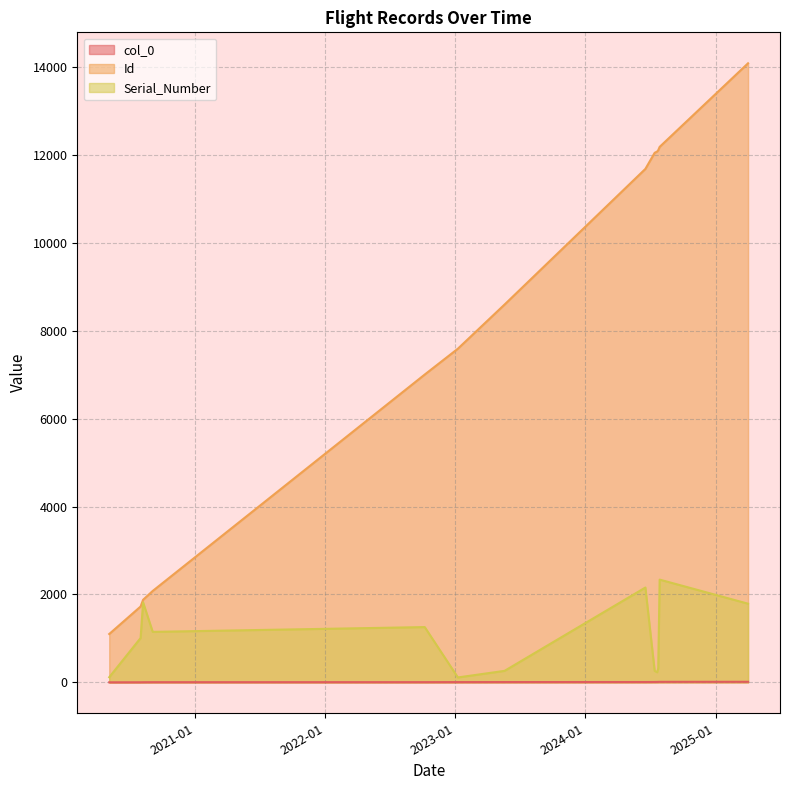

Which series has the widest spread of values?

Id